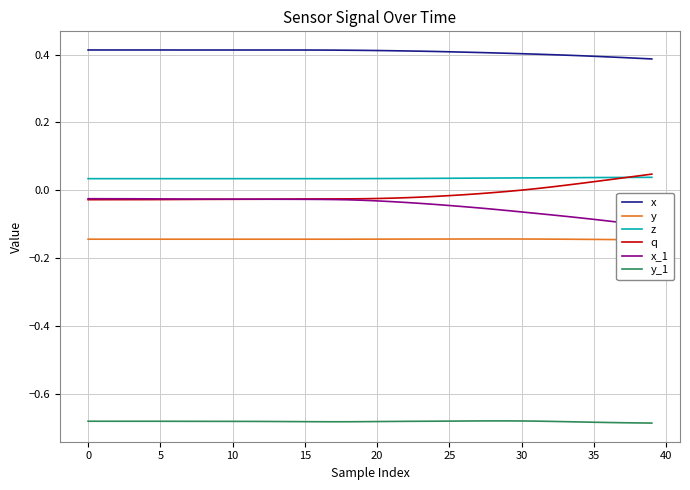

What is the approximate value of x at 26?

0.4